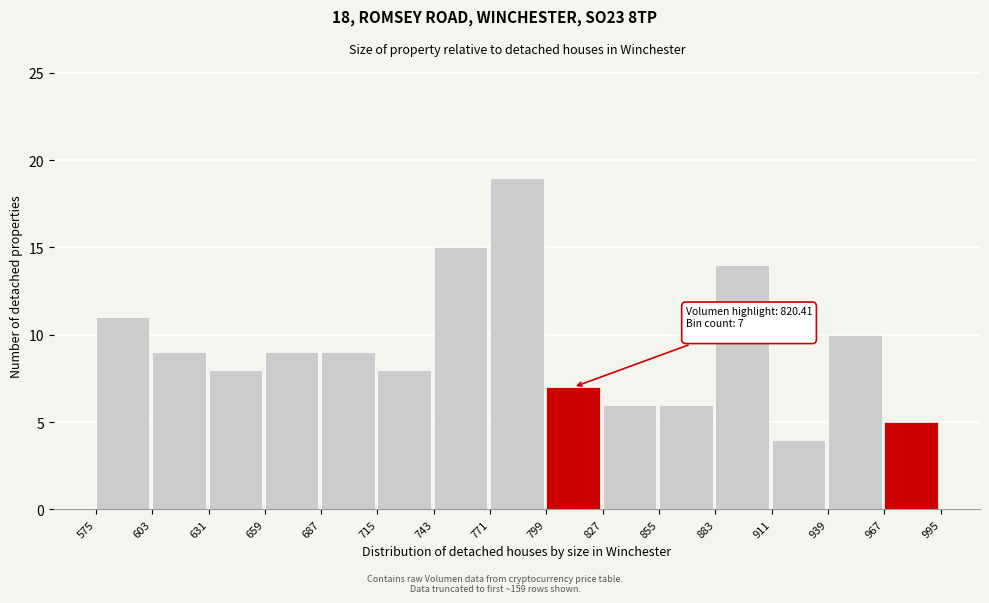

Which range on the x-axis has the tallest bar?

771 to 799